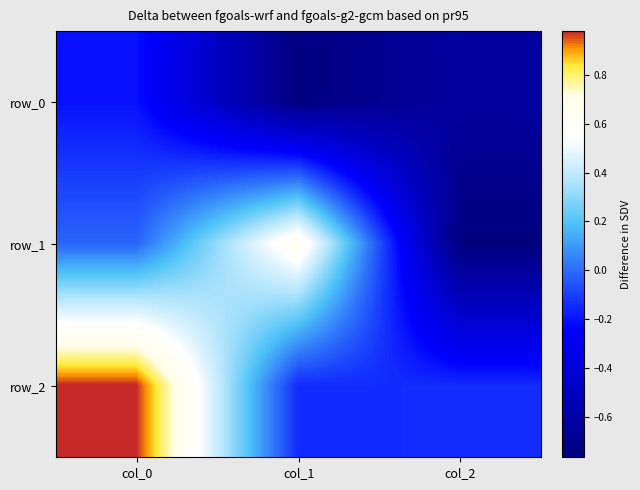

Which category has the lowest value in the row_1 series?

col_2